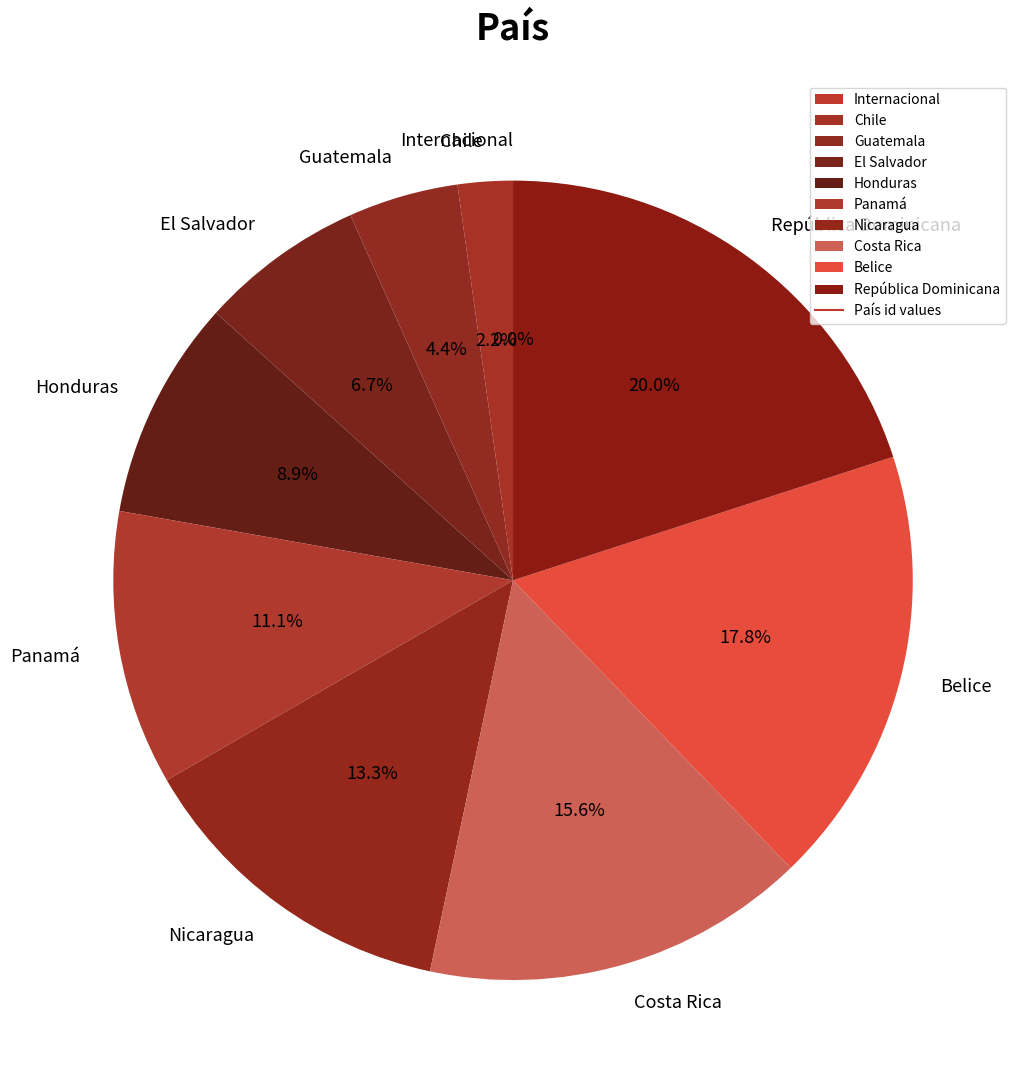

What is the change in value from Chile to Panamá?

+4